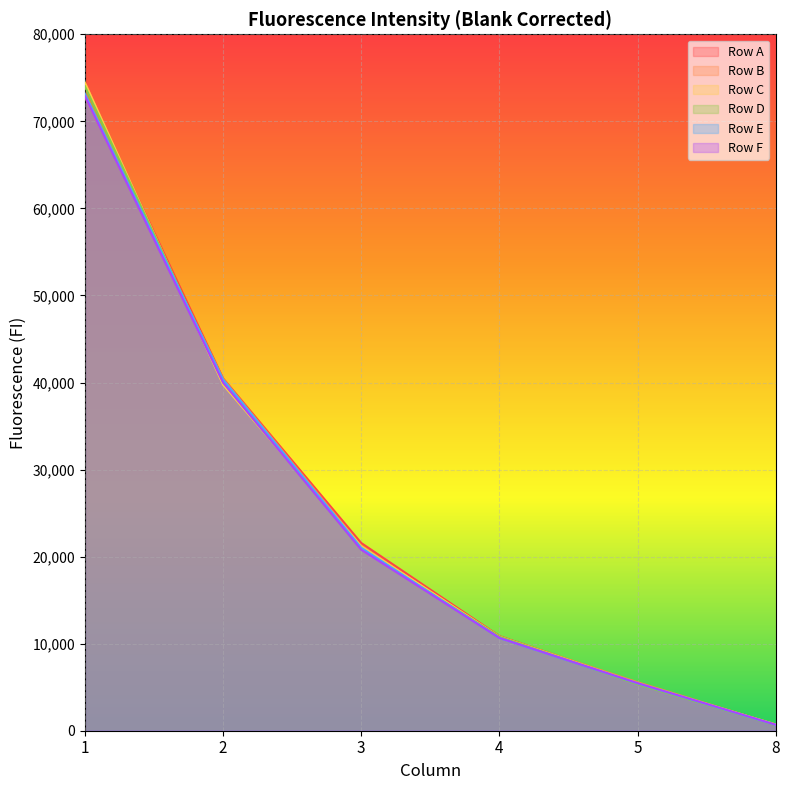

What is the average value of the Row E series?

25212